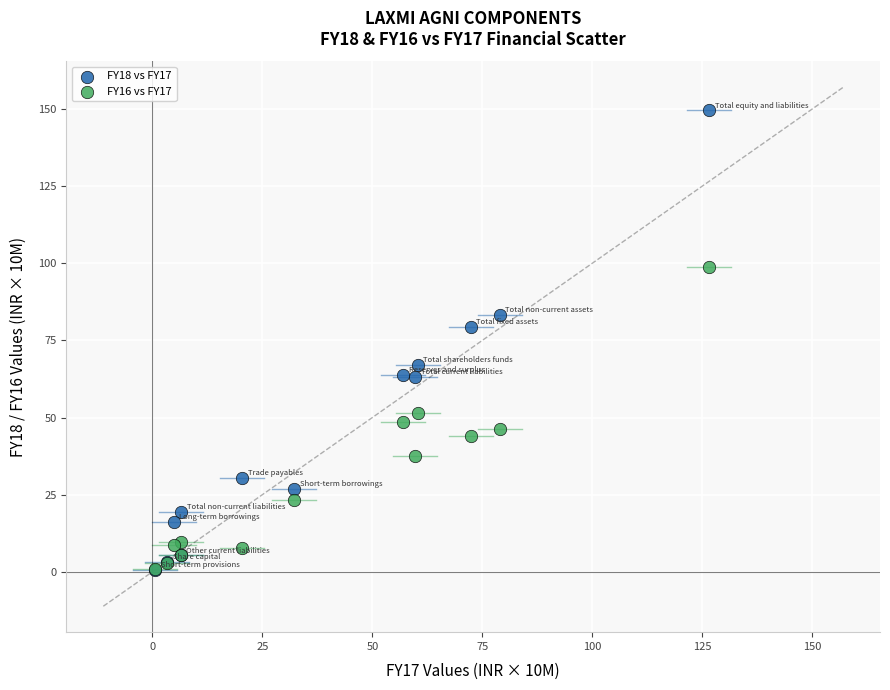

Across all series, what Y value is closest to 75?

79.3